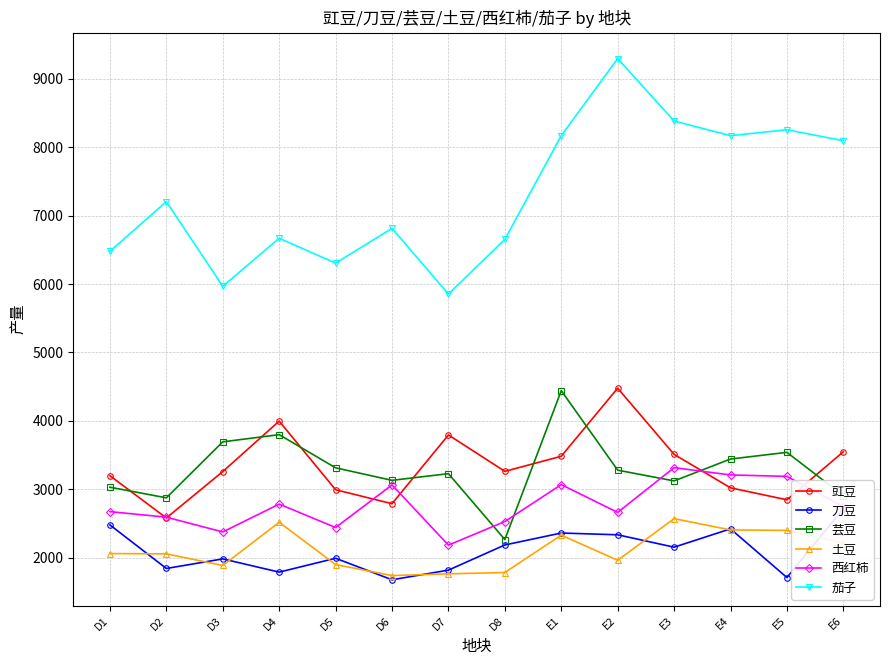

What position from the left is D4?

4